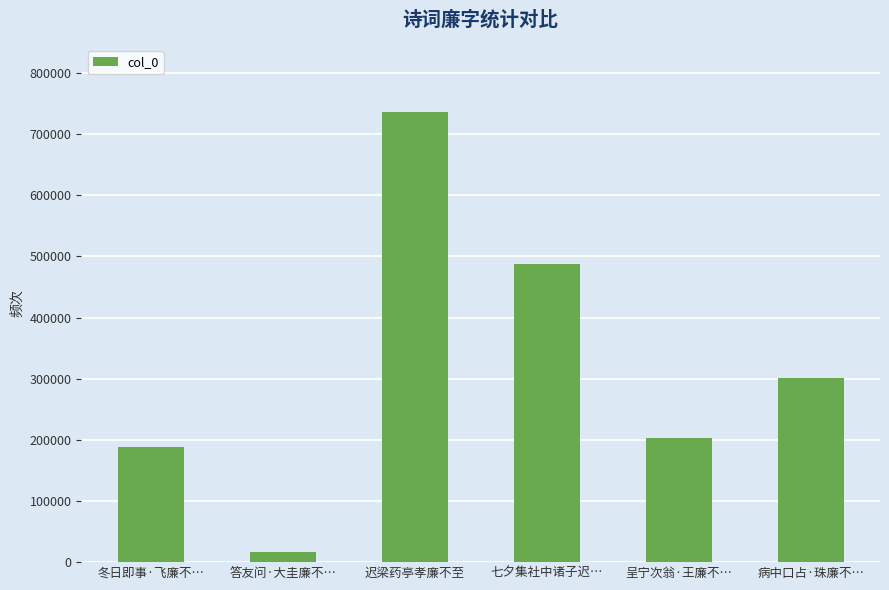

Which has a higher value, 冬日即事·飞廉不… or 呈宁次翁·王廉不…?

呈宁次翁·王廉不…